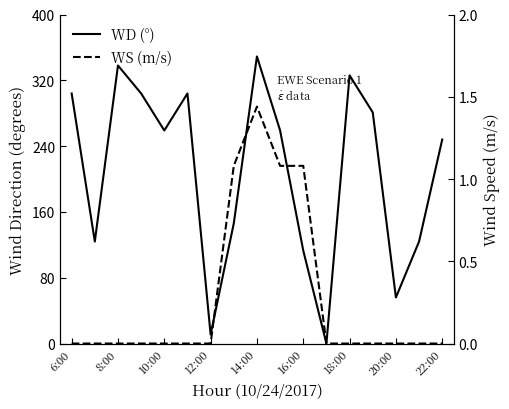

What is the highest value of the WS series?

1.4